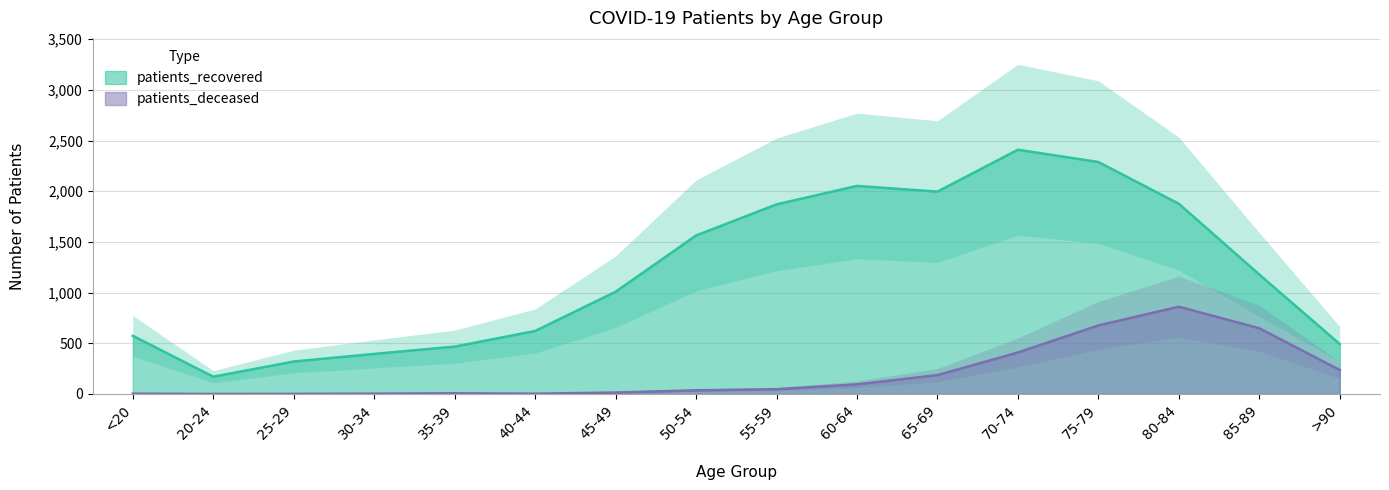

How many data points does each series have?

16